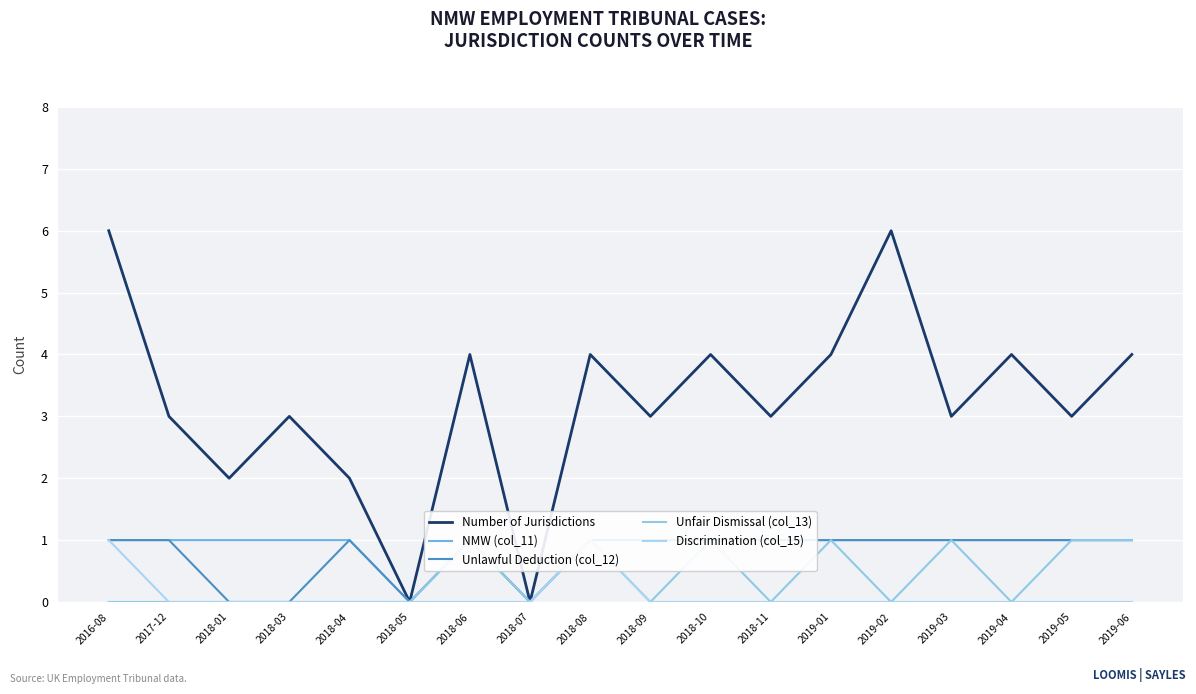

How many values in Number of Jurisdictions are above zero?

16